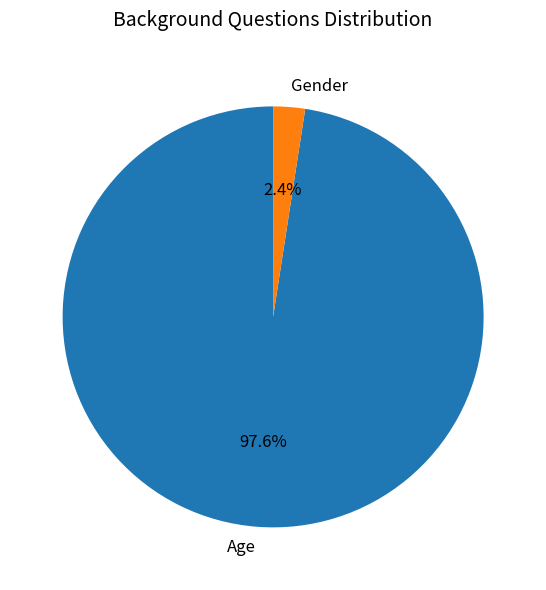

The Gender slice represents 2% of the pie. True or false?

True